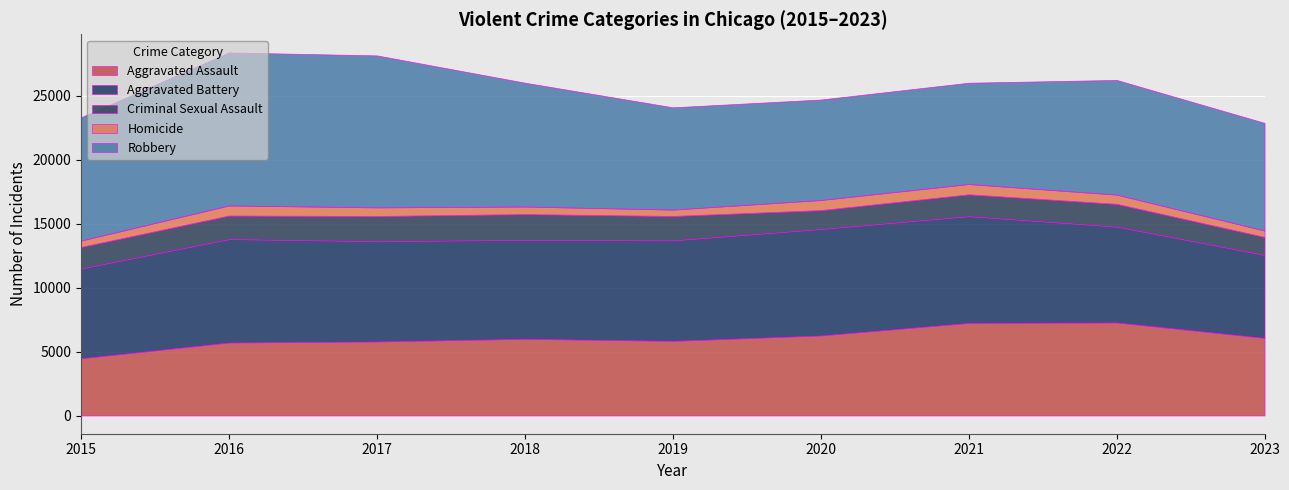

How many lines are shown in the chart?

5